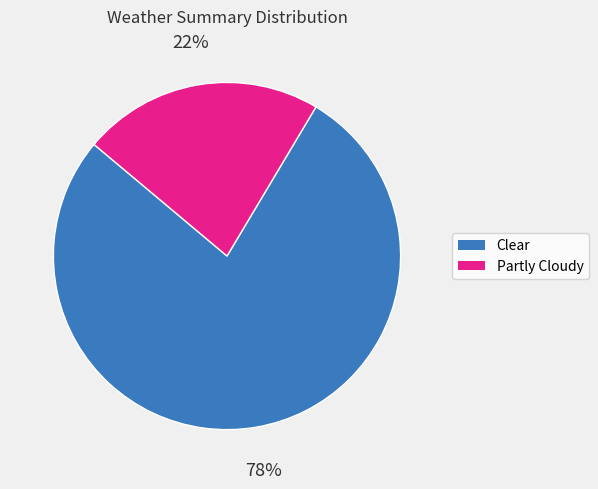

Does Clear account for over 50% of the chart?

Yes